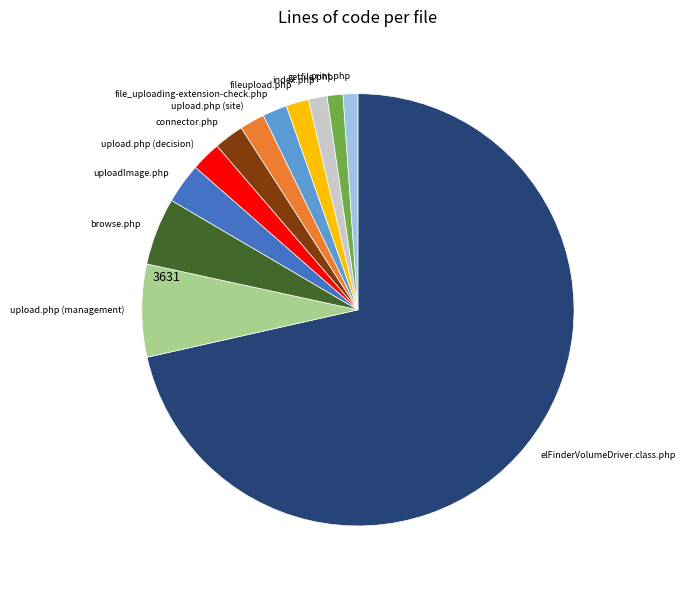

Do uploadImage.php and print.php together represent more than half of the pie?

No